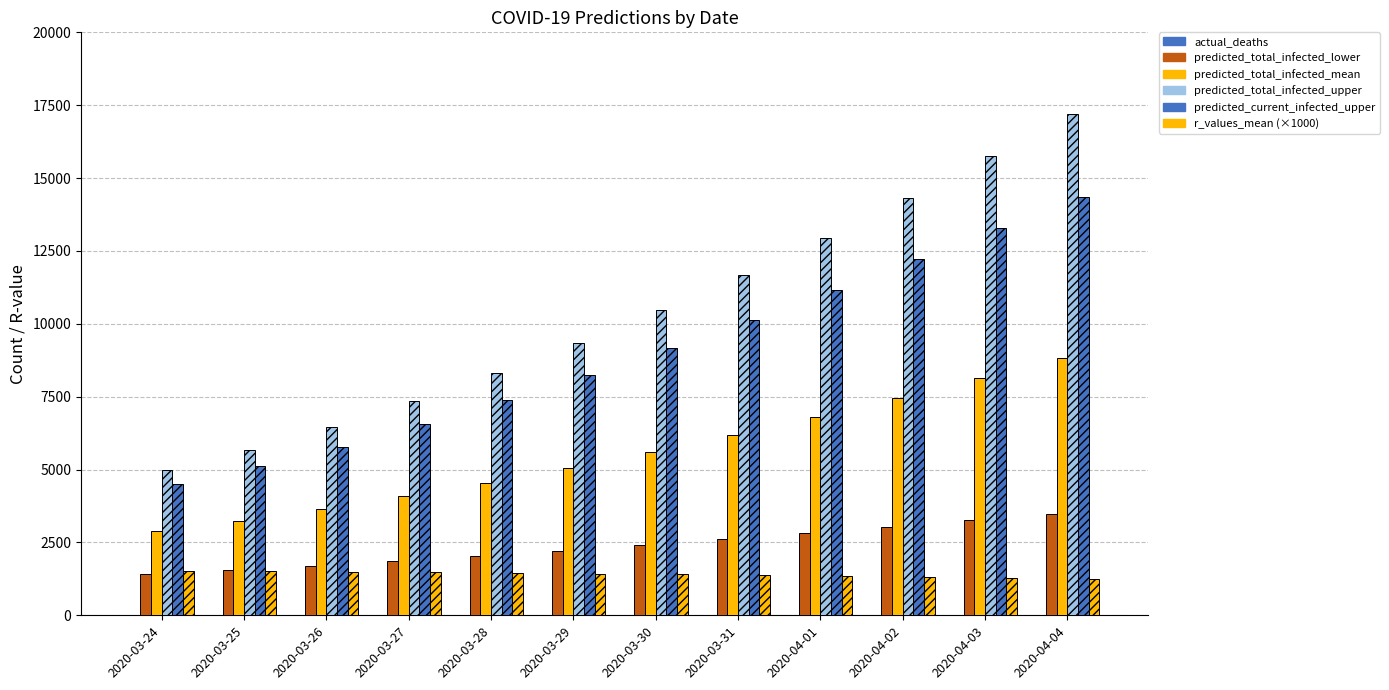

Count the number of data series in this chart.

6